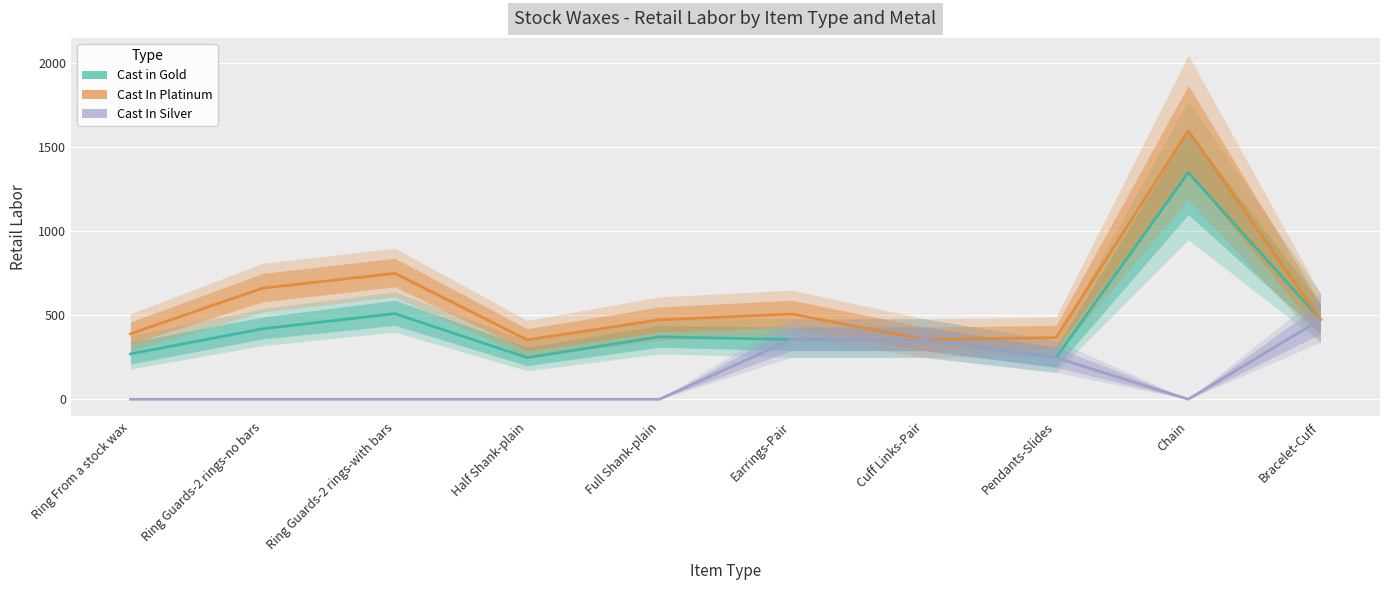

Reading left to right, list all the values displayed in this chart.

Cast in Gold: Ring From a stock wax=270	Ring Guards-2 rings-no bars=420	Ring Guards-2 rings-with bars=510	Half Shank-plain=248	Full Shank-plain=372	Earrings-Pair=356	Cuff Links-Pair=356	Pendants-Slides=248	Chain=1350	Bracelet-Cuff=475
Cast In Platinum: Ring From a stock wax=390	Ring Guards-2 rings-no bars=662	Ring Guards-2 rings-with bars=750	Half Shank-plain=354	Full Shank-plain=473	Earrings-Pair=508	Cuff Links-Pair=356	Pendants-Slides=367	Chain=1600	Bracelet-Cuff=475
Cast In Silver: Ring From a stock wax=0	Ring Guards-2 rings-no bars=0	Ring Guards-2 rings-with bars=0	Half Shank-plain=0	Full Shank-plain=0	Earrings-Pair=356	Cuff Links-Pair=356	Pendants-Slides=248	Chain=0	Bracelet-Cuff=475